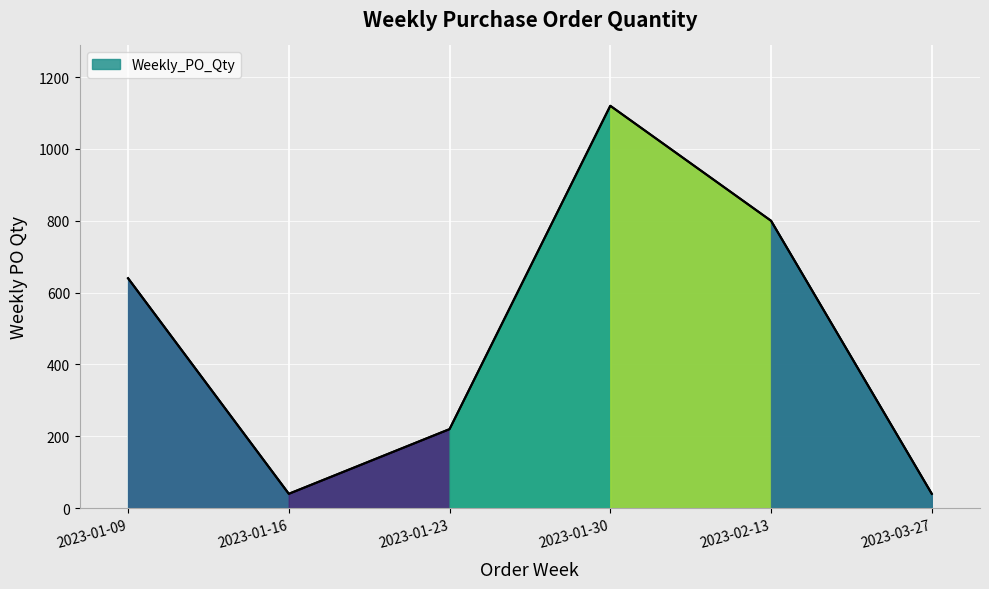

What is the average value?

477